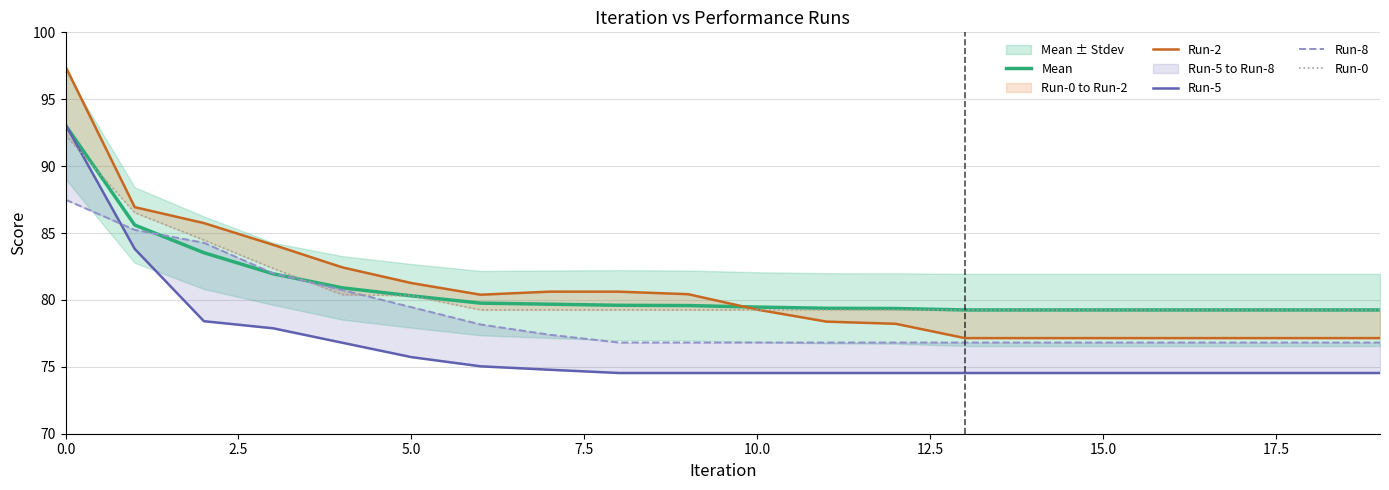

Which series has the widest spread of values?

Run-2